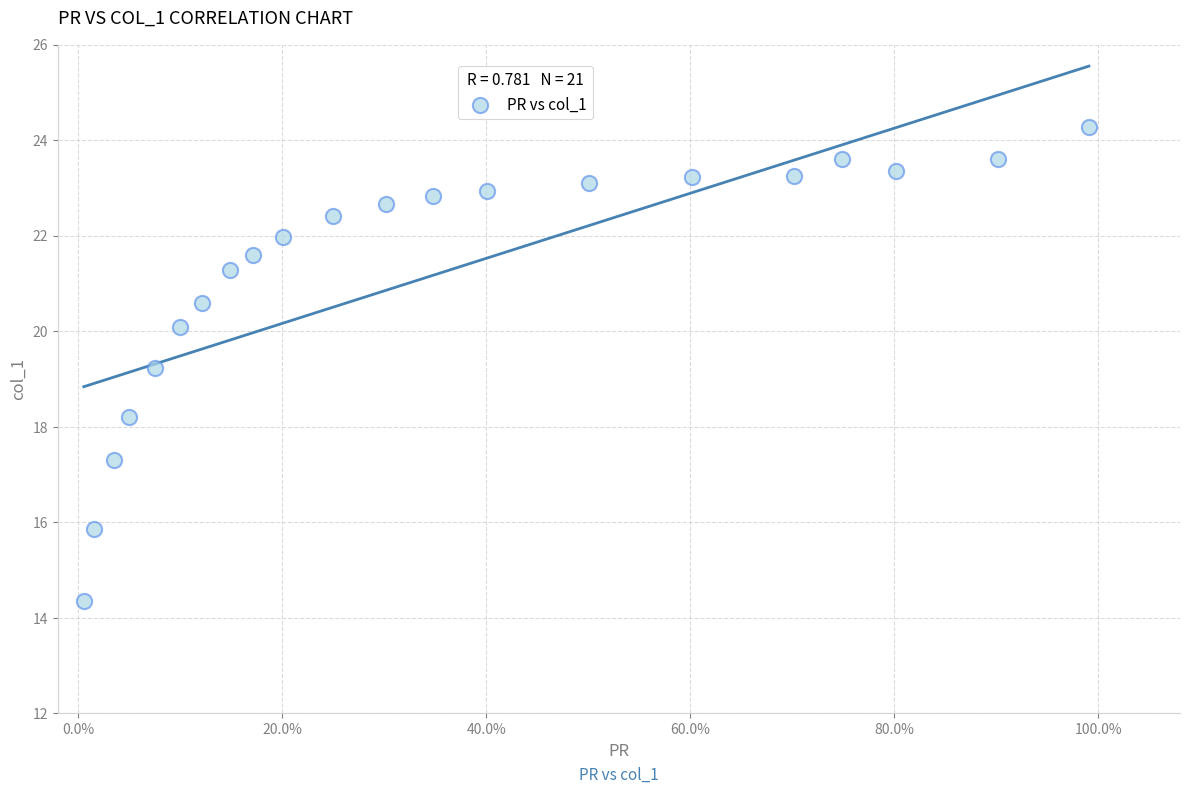

What Y value in the scatter plot is closest to 19?

19.2